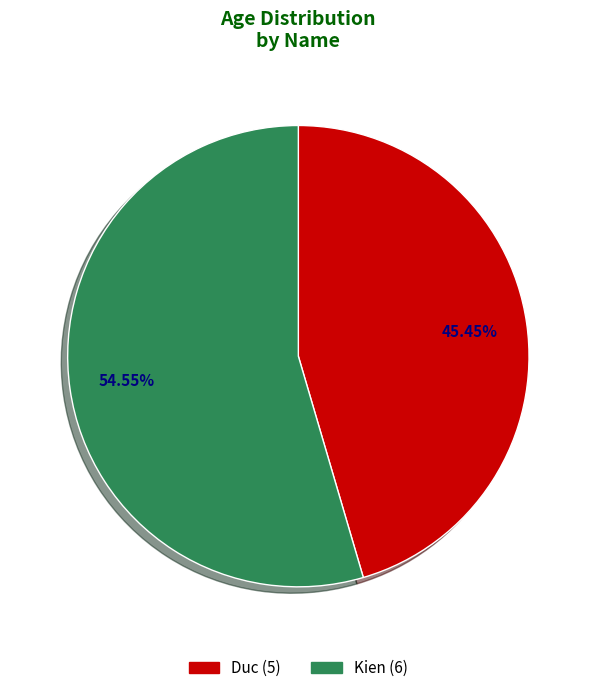

True or false: Kien accounts for 55% of the total.

True